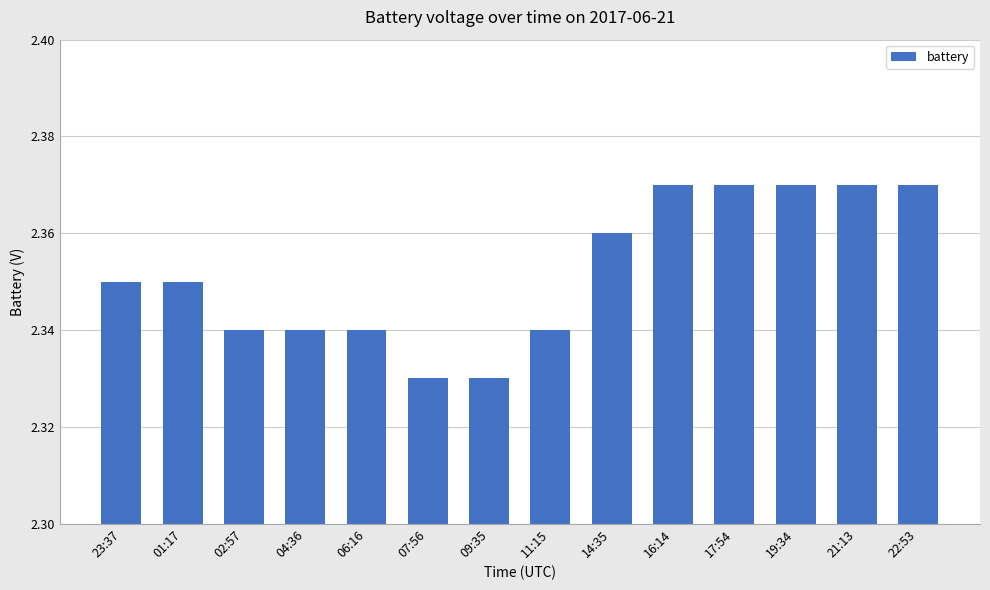

What is the label of the 8th bar from the left?

11:15